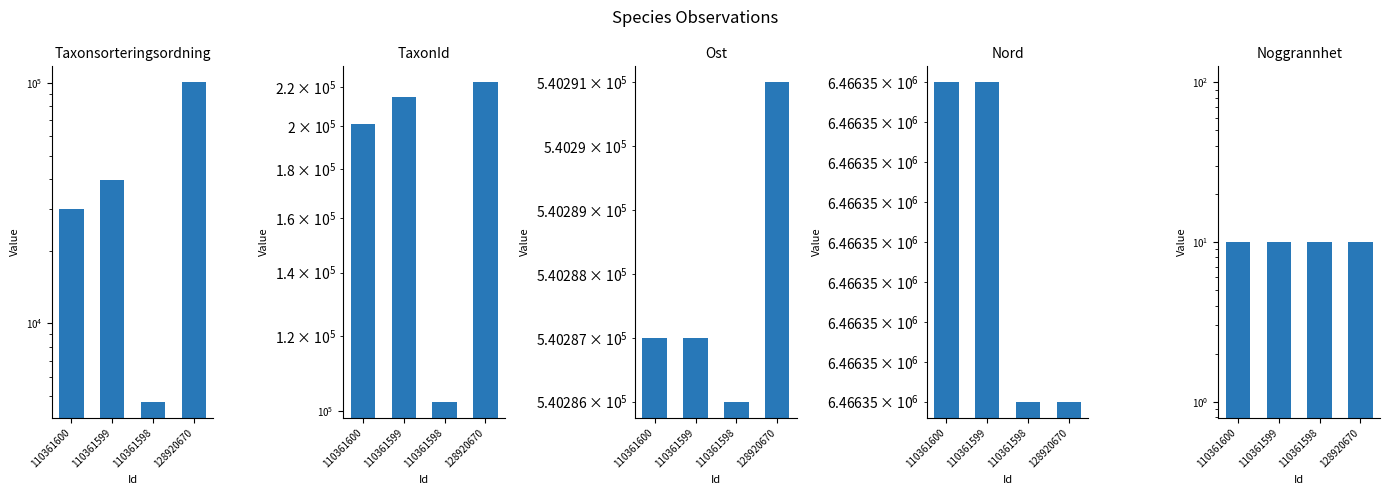

Between 110361600 and 128920670, which series saw the biggest shift?

Taxonsorteringsordning